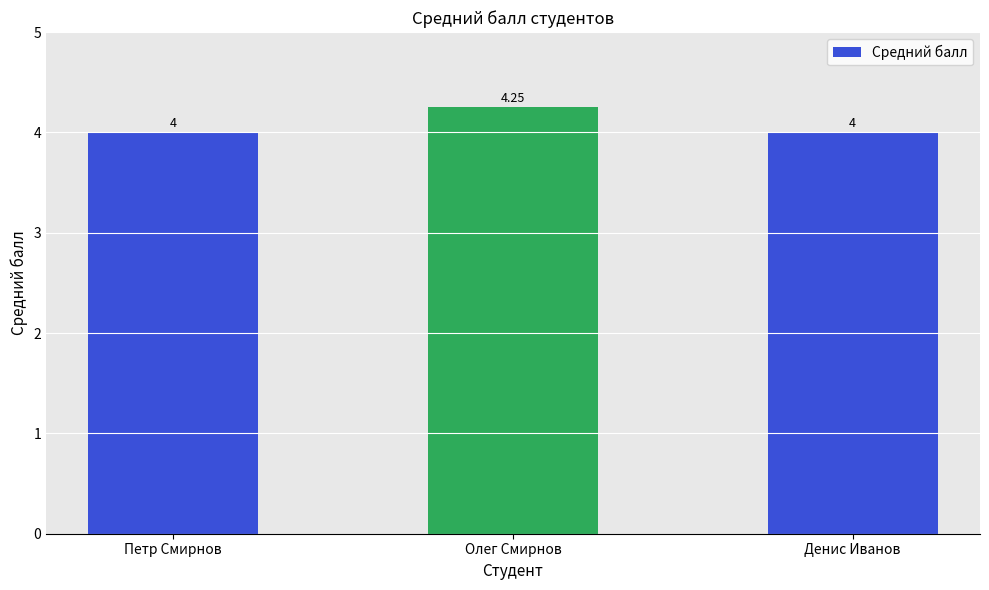

What is the smallest value displayed?

4.0